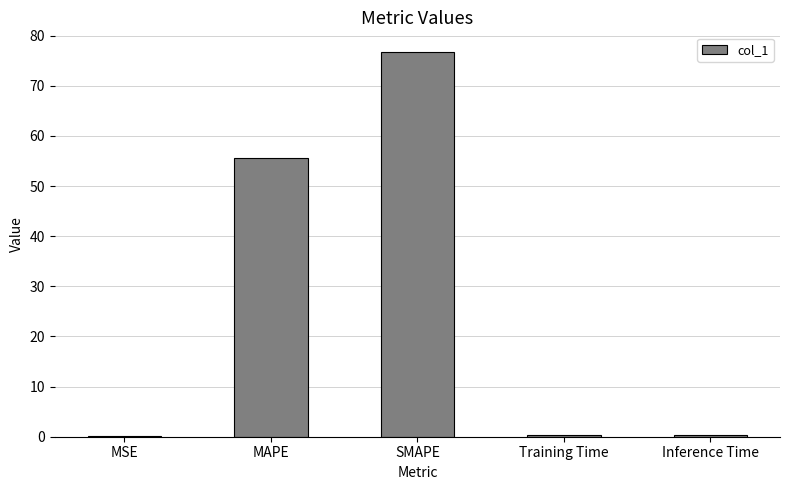

Which has a higher value, MSE or SMAPE?

SMAPE